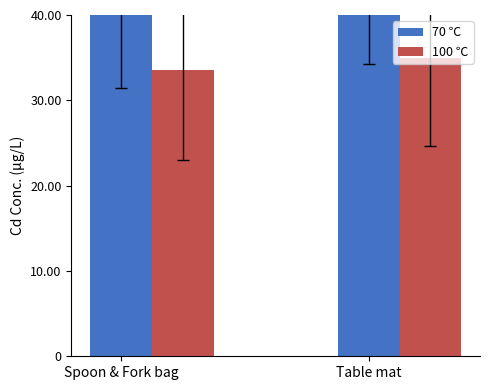

Reading right to left, list all the values displayed in this chart.

70 ℃: 48.4	46.5
100 ℃: 35.0	33.5